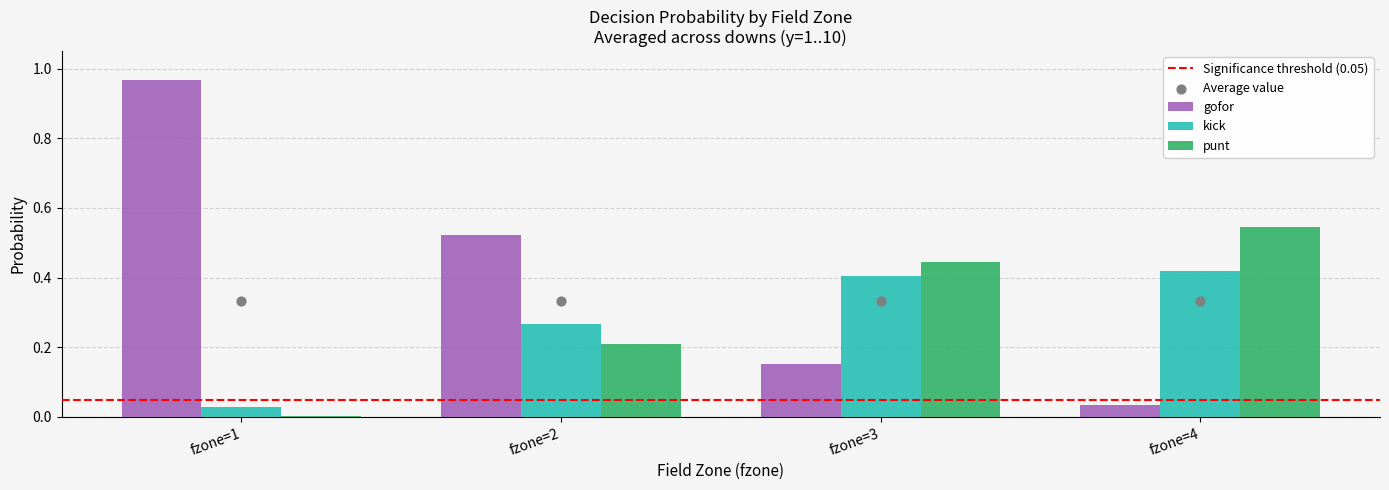

Is the value of kick at fzone=2 greater than the value of gofor at fzone=1?

No